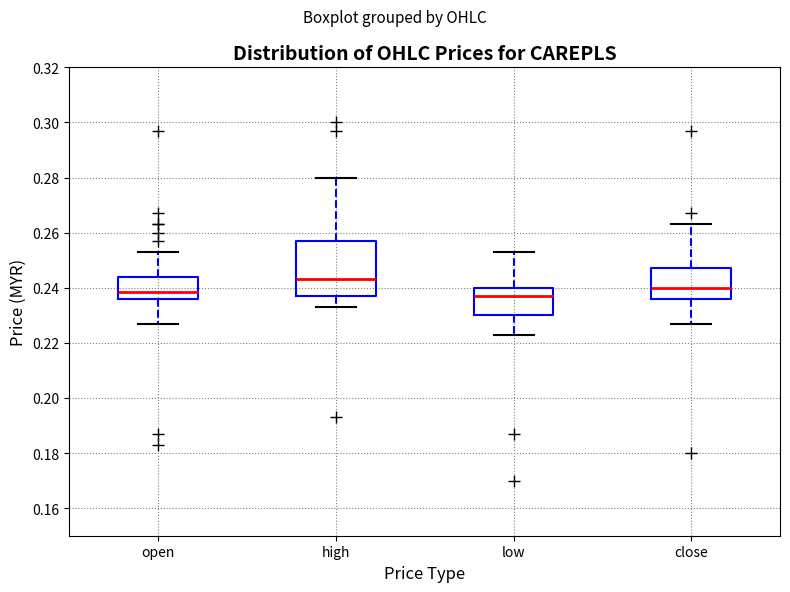

Comparing the boxes themselves (not the whiskers), which one is the tallest?

high